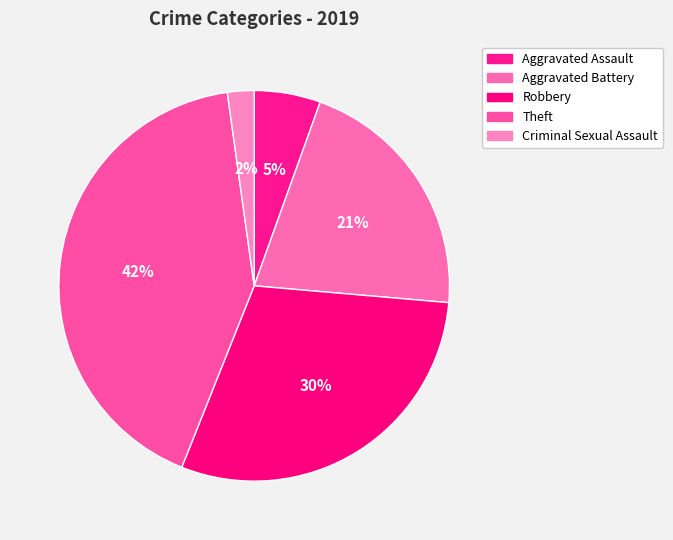

Is it true that Aggravated Battery is 33% of the pie?

False